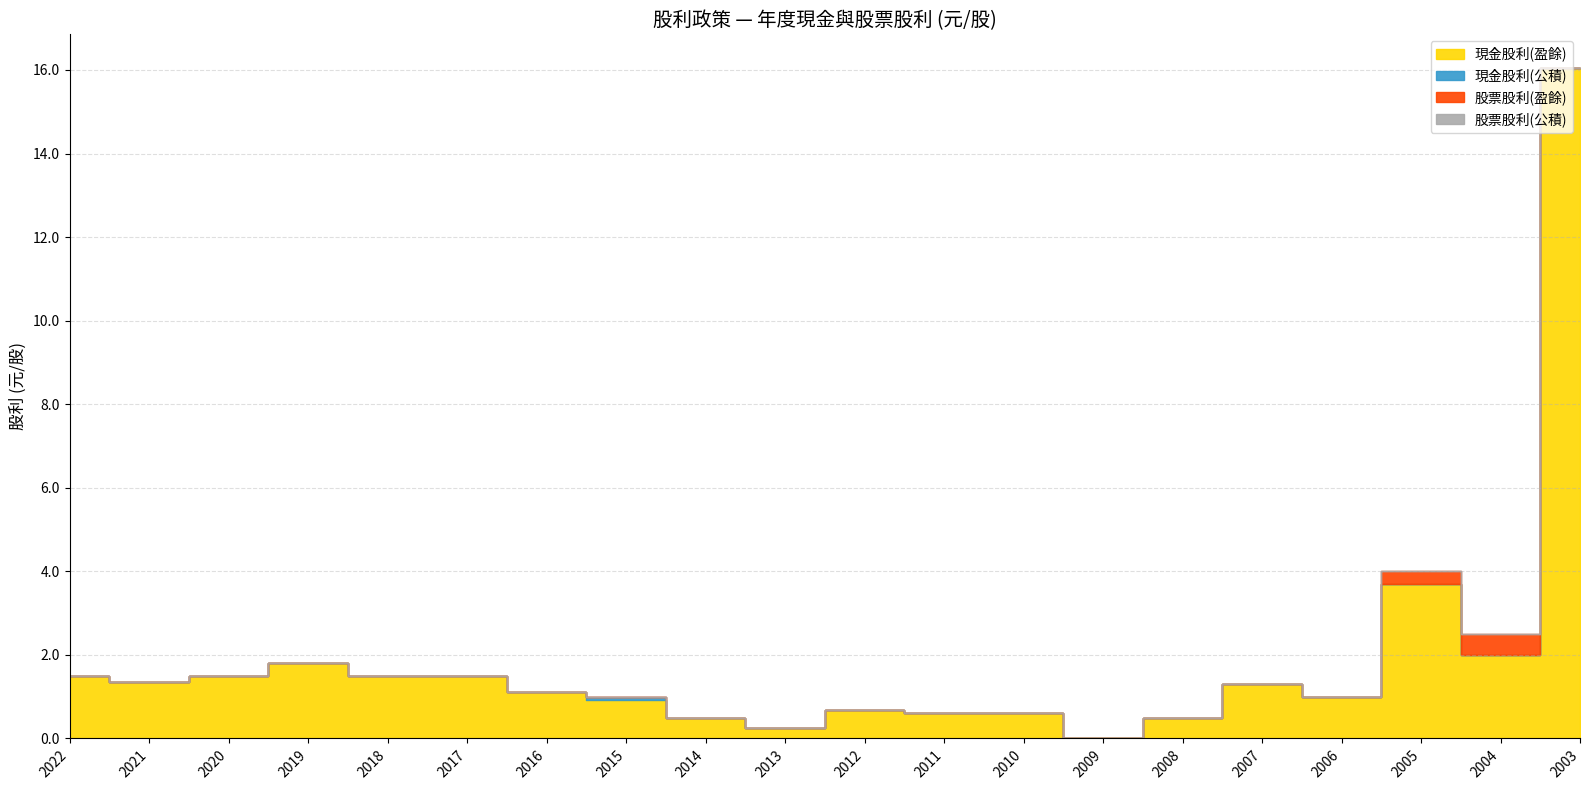

Where is 股票股利(公積) nearest to the value 0?

2022